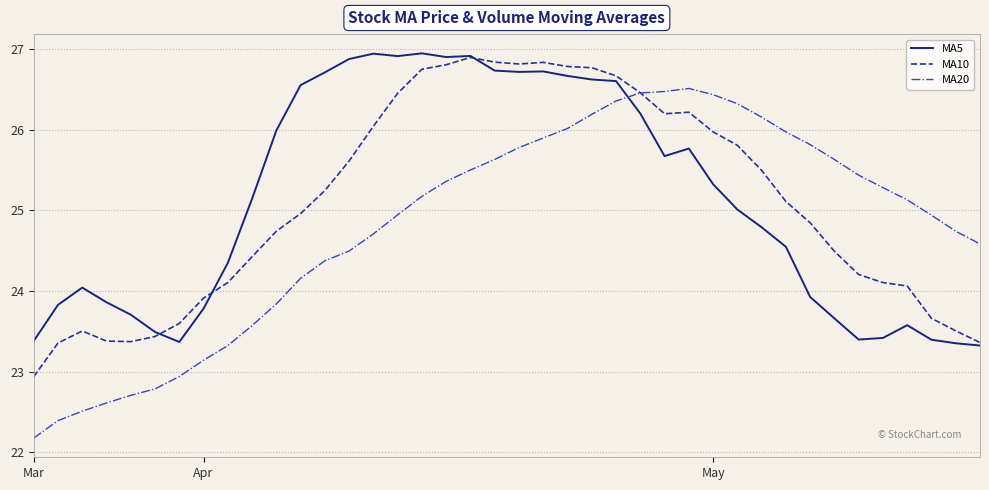

Which series has the largest range (max minus min)?

MA20